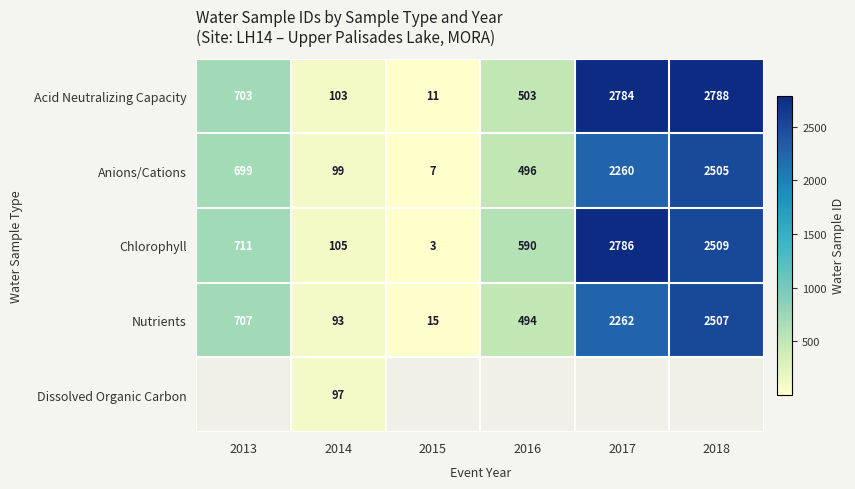

Which category has the lowest value in the Nutrients series?

2015